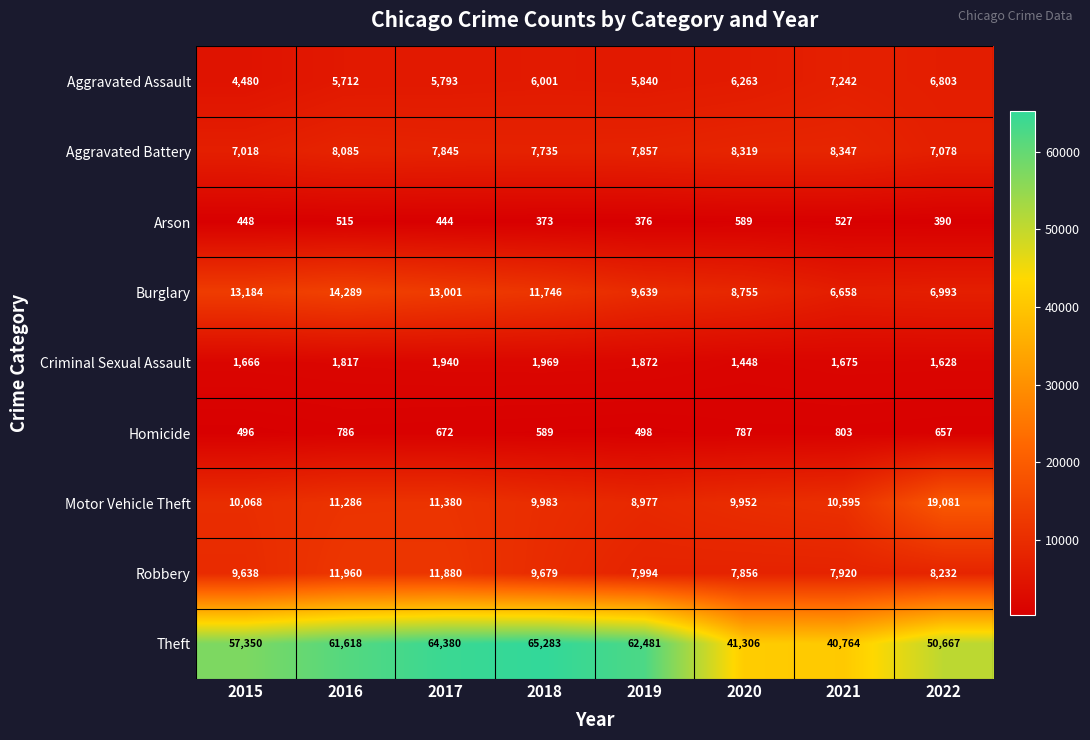

At which label does Homicide first exceed 672?

2016